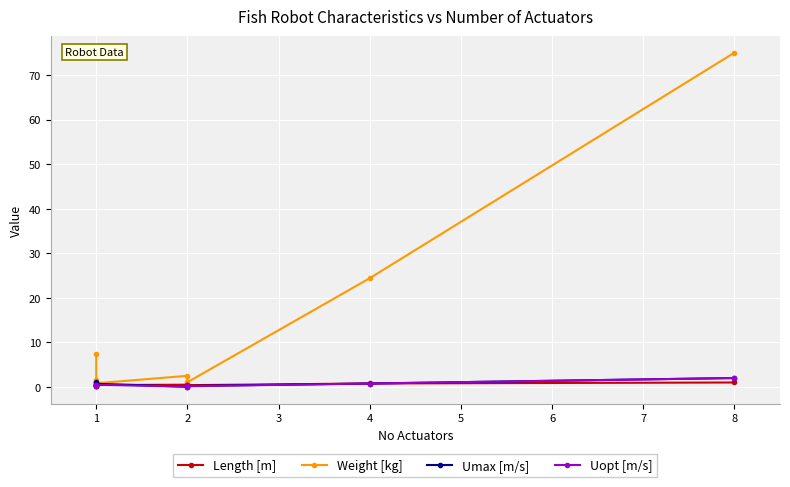

How many times do Weight [kg] and Uopt [m/s] cross each other?

4